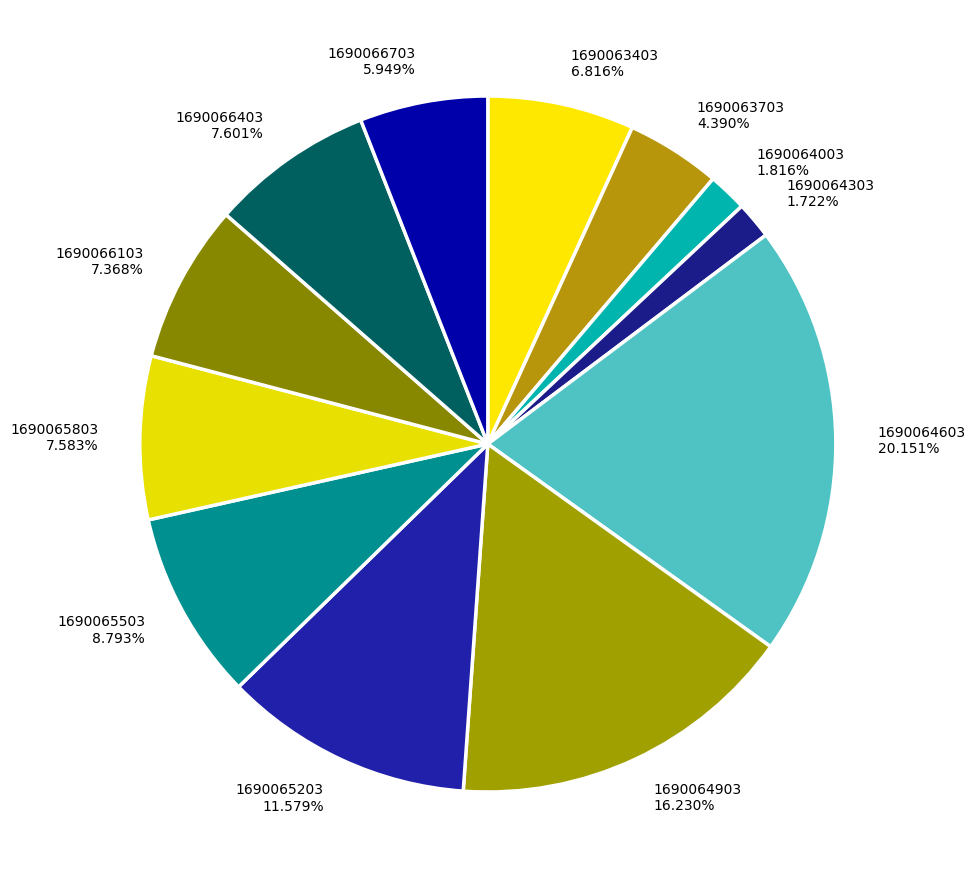

Which slice is the smallest?

1690064303